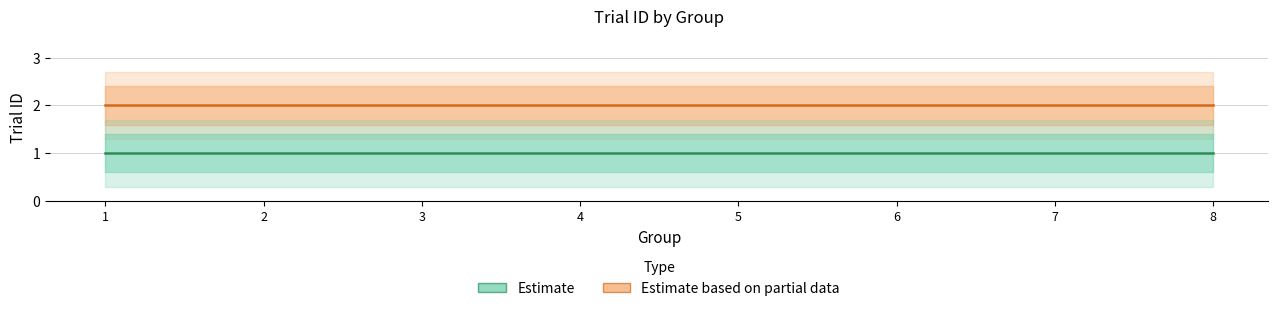

How many lines are shown in the chart?

2